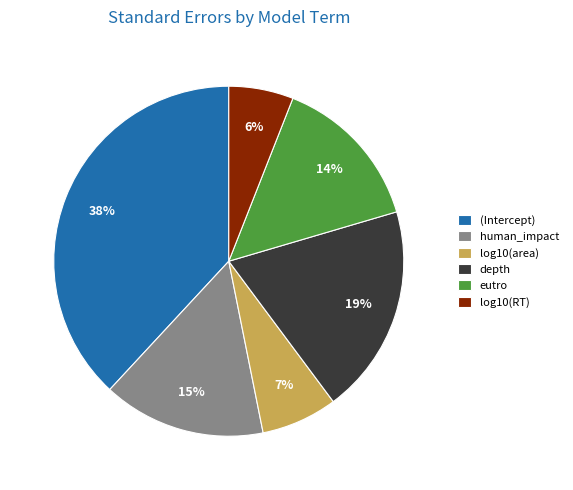

Is there any slice that represents more than half of the pie?

No